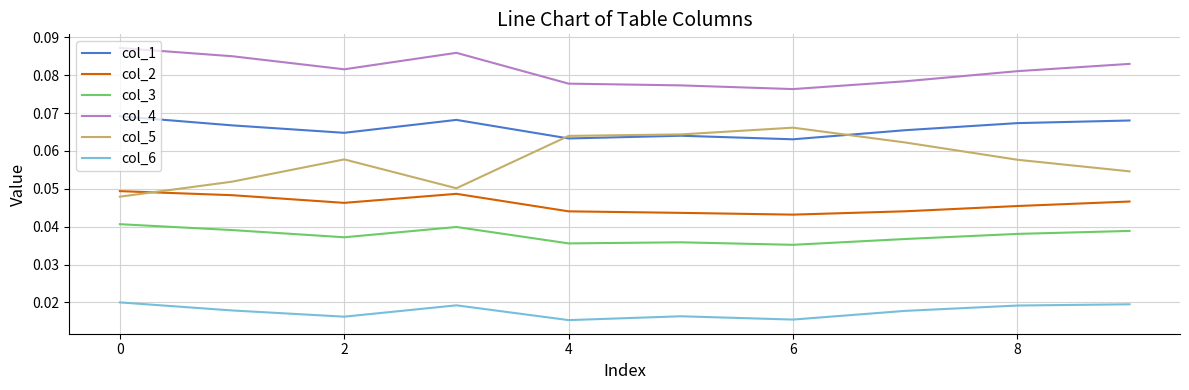

True or false: col_1 and col_2 intersect in this chart.

False